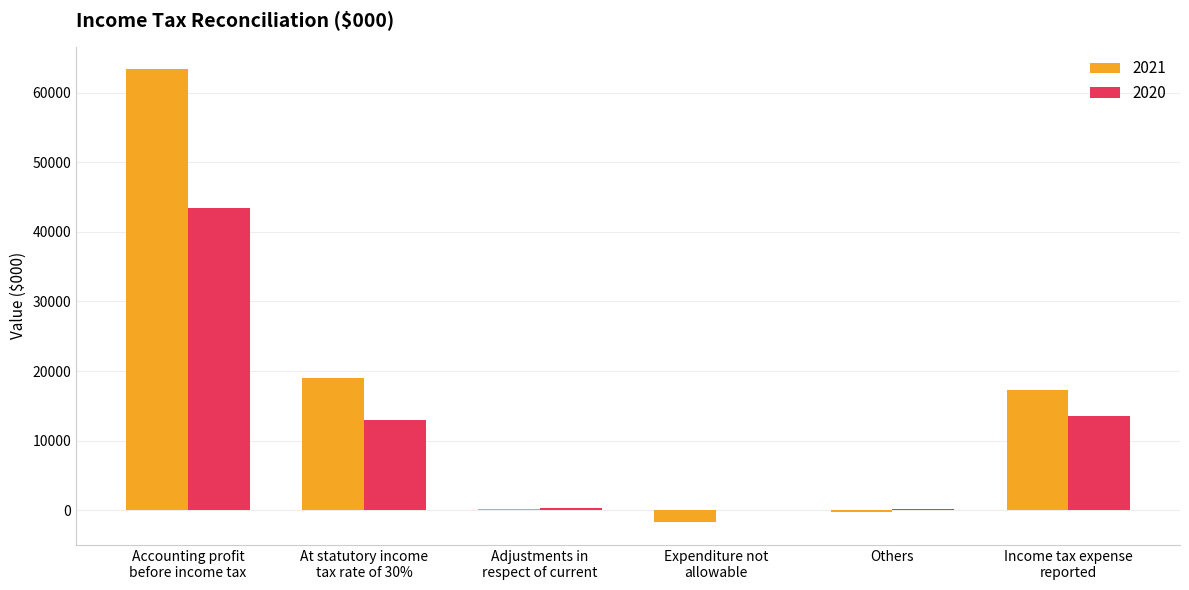

The 2021 series shows 18999 at At statutory income
tax rate of 30%. True or false?

True